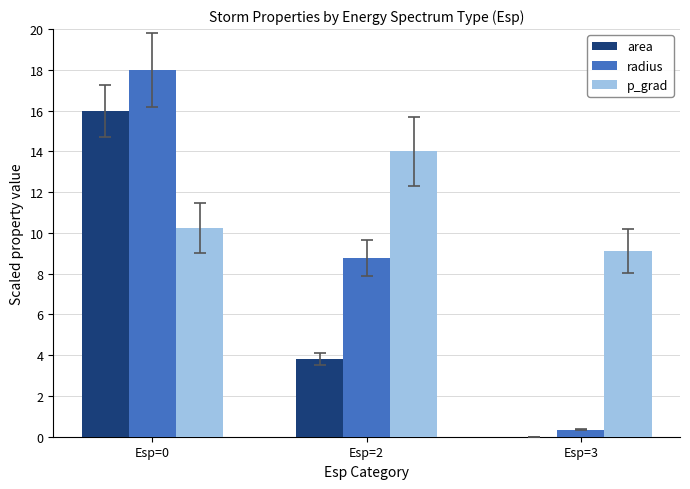

Which series has the largest total across all categories?

p_grad